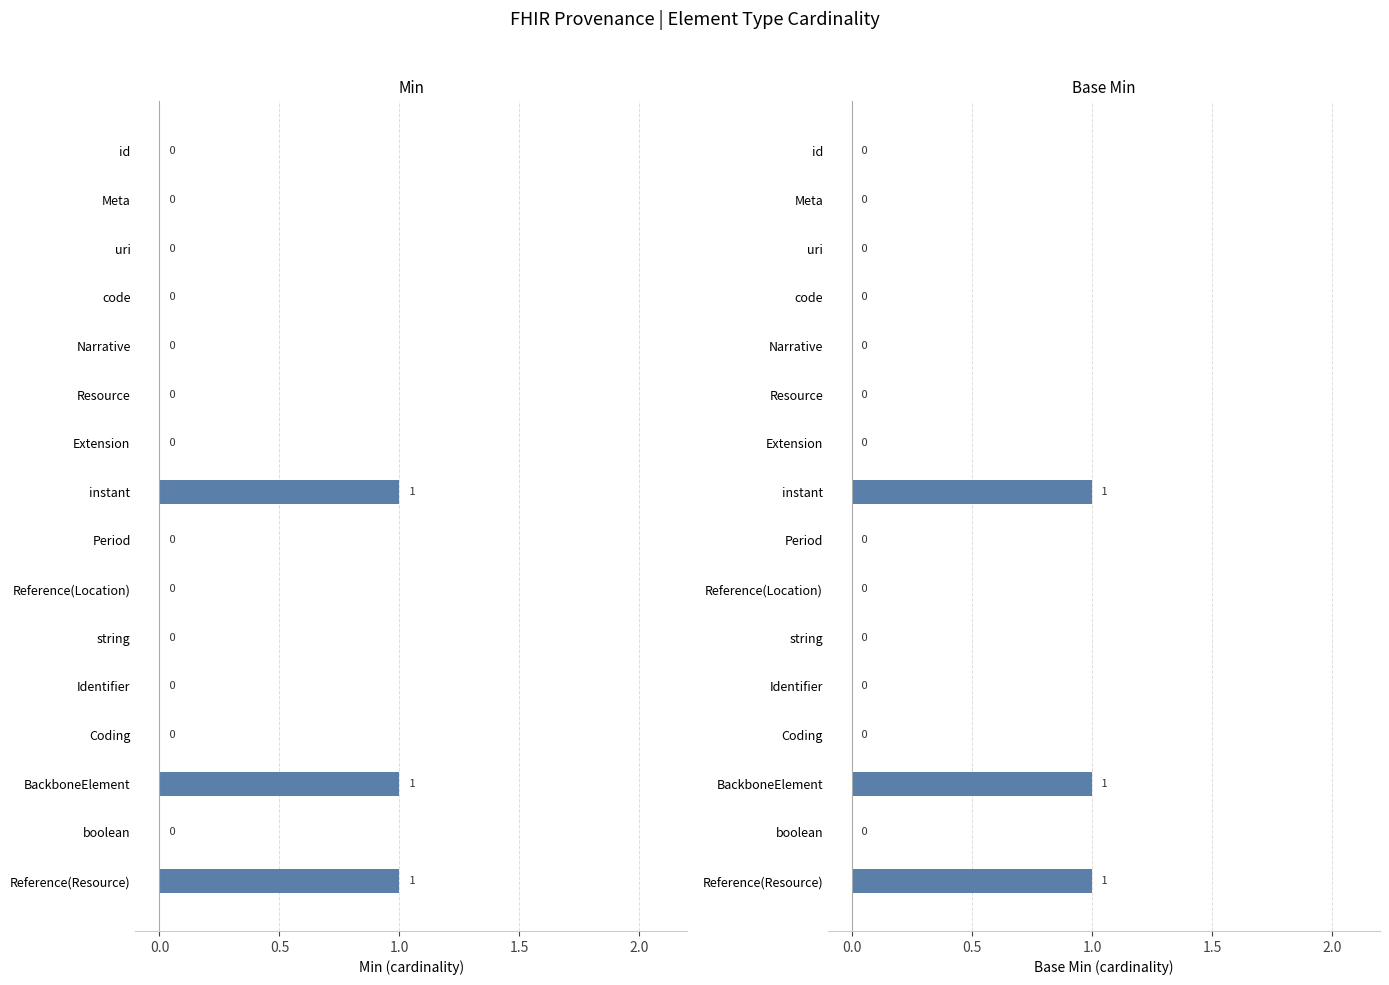

What are all the series names shown in the legend?

Min, Base Min